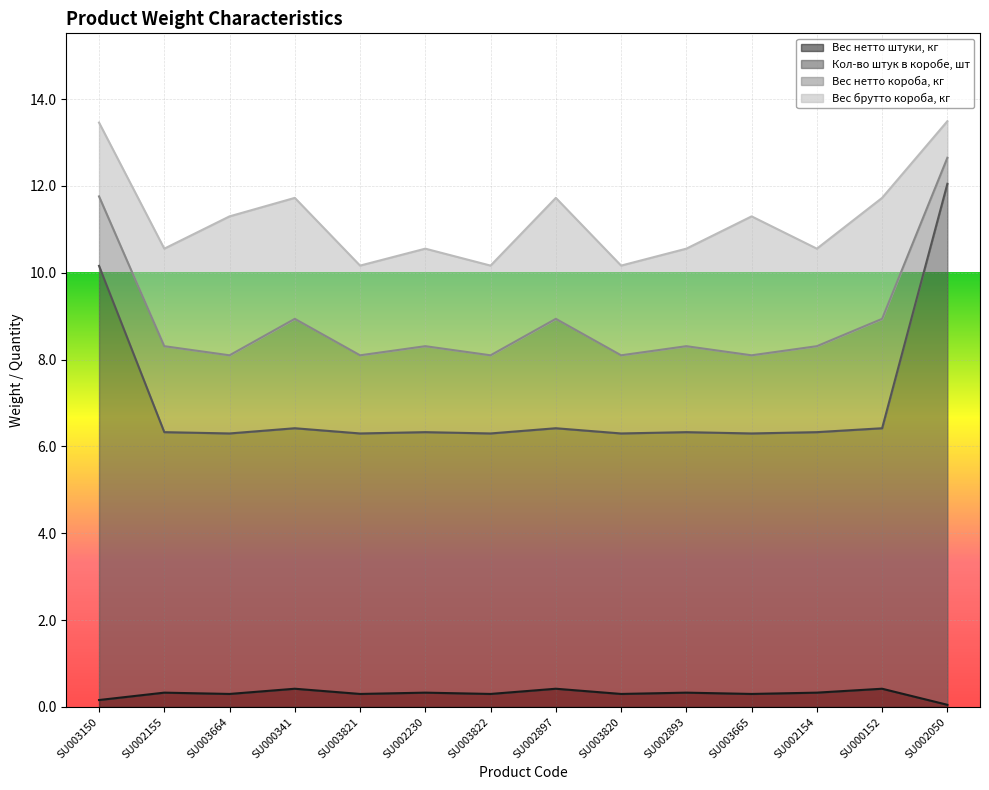

In Вес нетто штуки, кг, how many points are lower than both neighbors (excluding endpoints)?

5